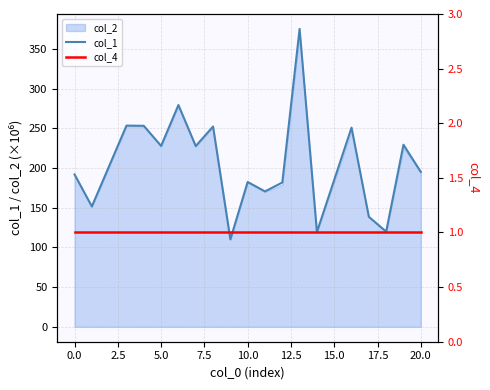

The value of col_2 at 10.0 is 182.0. True or false?

True